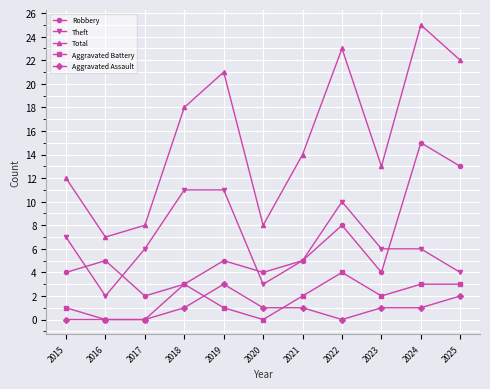

Is it true that Theft equals 5 at 2015?

False